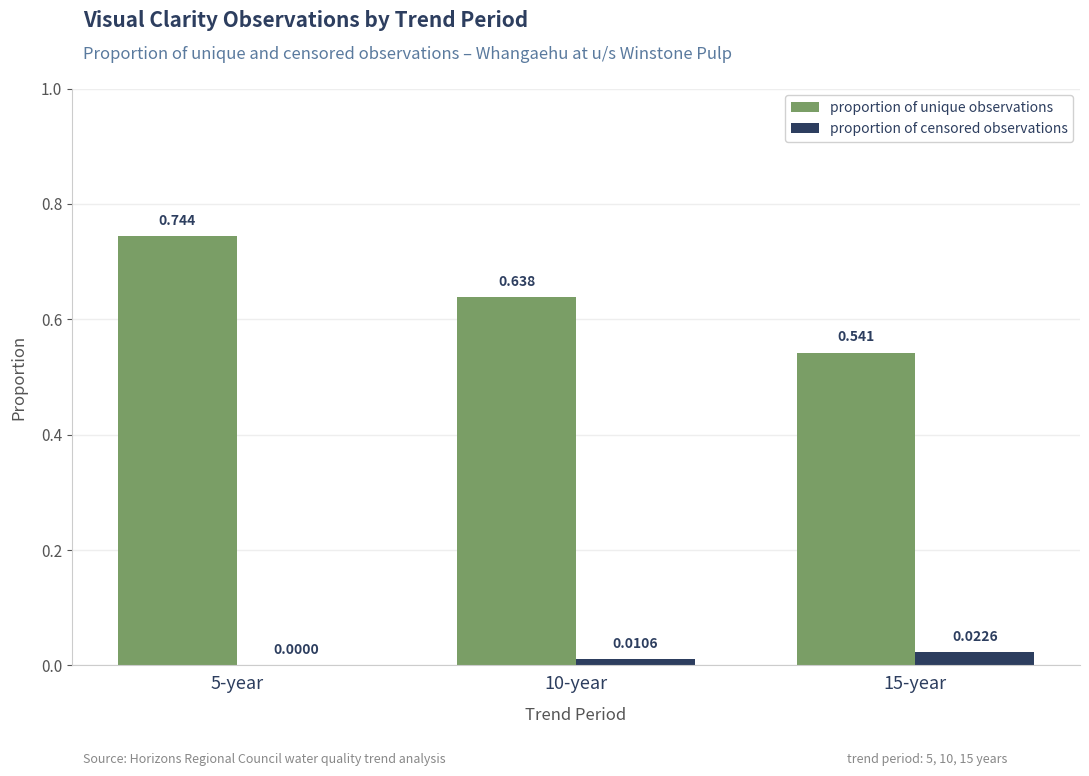

Is the value of proportion of censored observations at 10-year greater than the value of proportion of unique observations at 5-year?

No